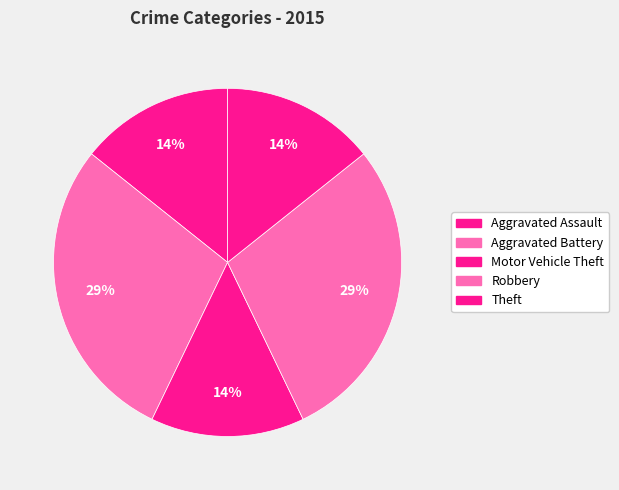

What is the total percentage of Aggravated Assault and Motor Vehicle Theft?

28.6%